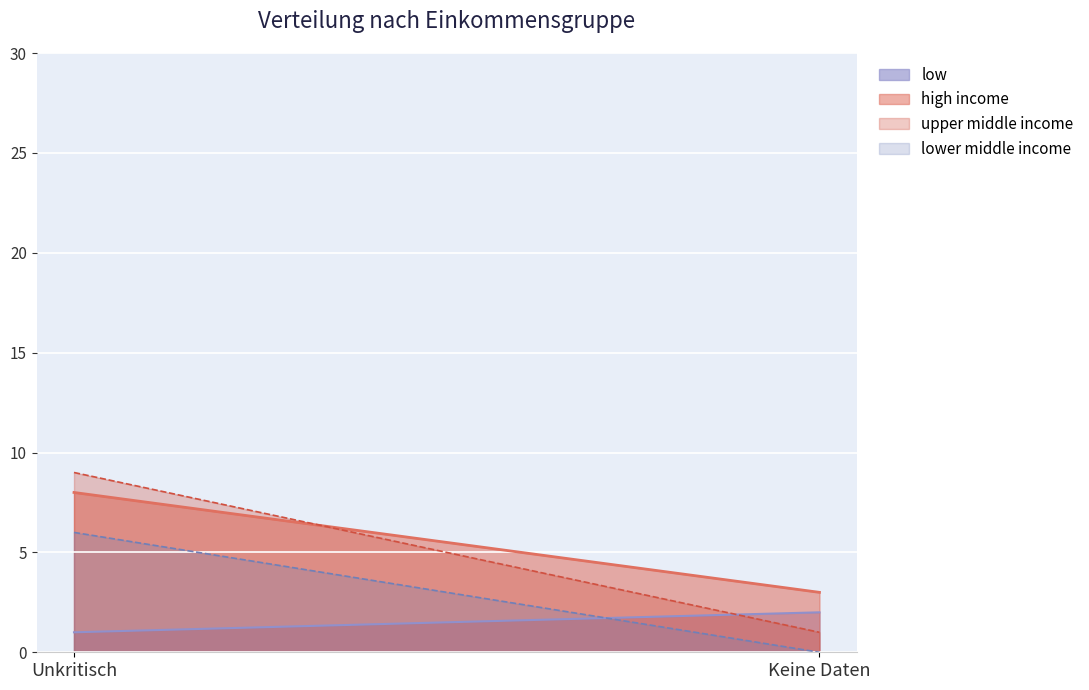

Is it true that lower middle income equals 6 at Unkritisch?

True